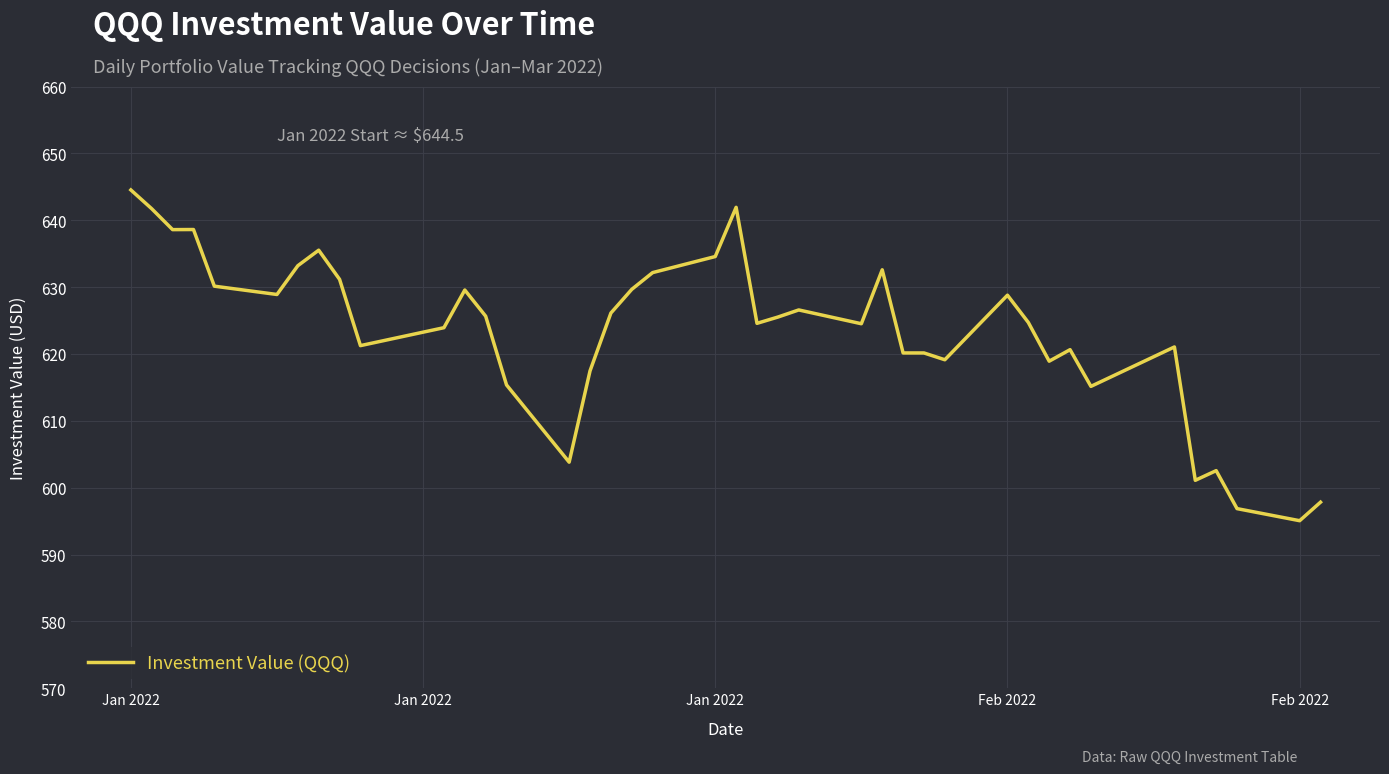

What is the difference between the maximum and minimum values?

49.5